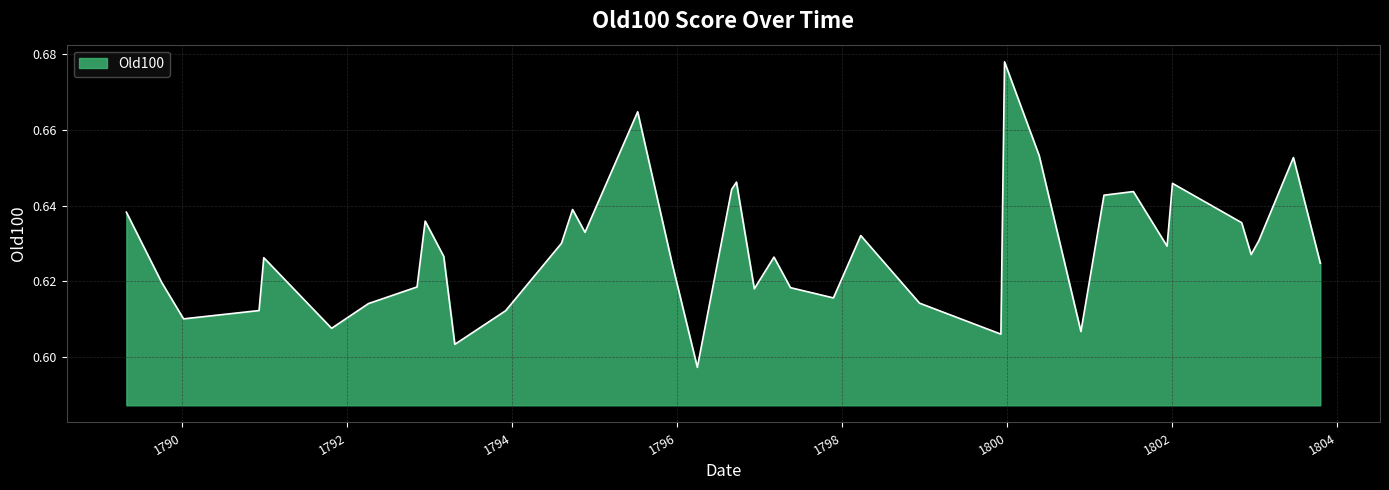

Which category has the lowest value across all series?

03/30/1796